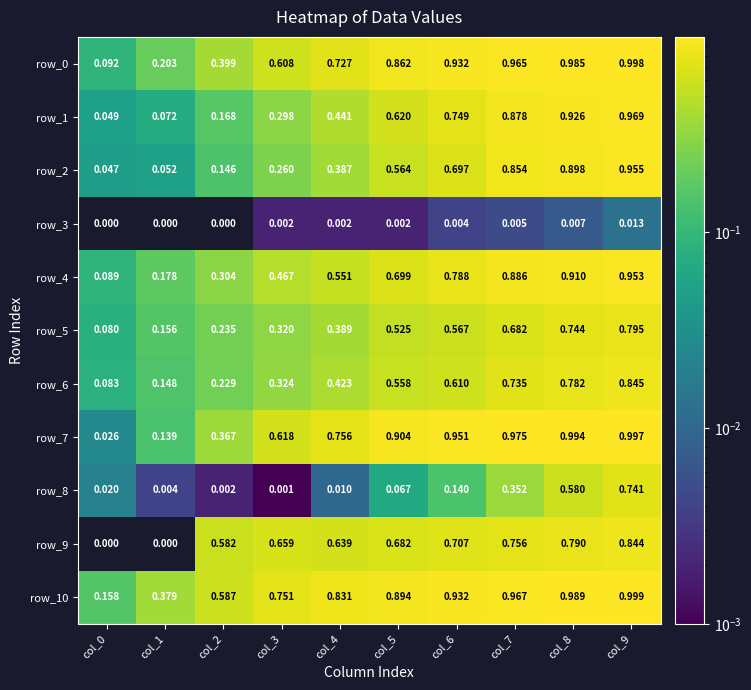

Which series has the largest total across all categories?

row_10